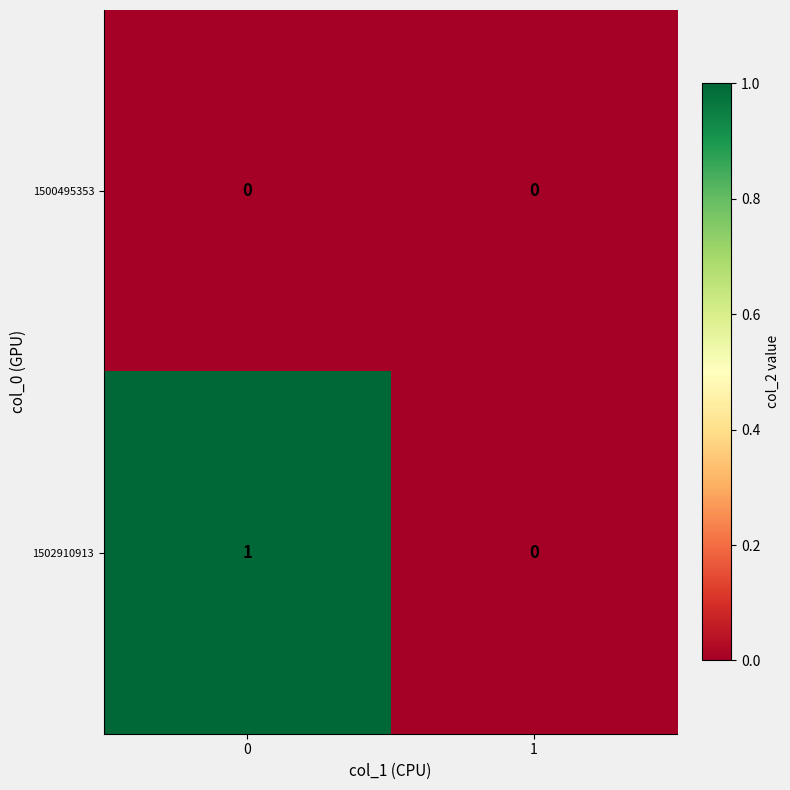

Rank the series by their average value, from highest to lowest.

1502910913, 1500495353